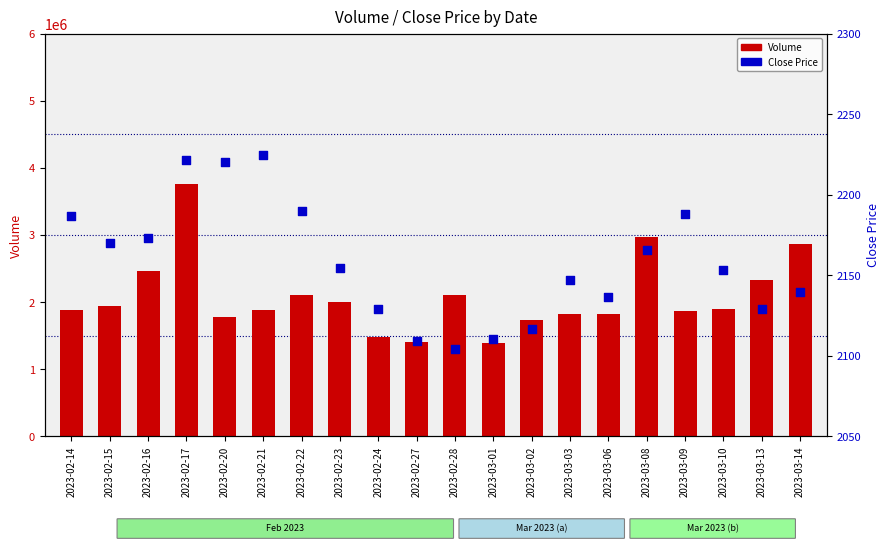

Which series contains the lowest Y value?

Close Price